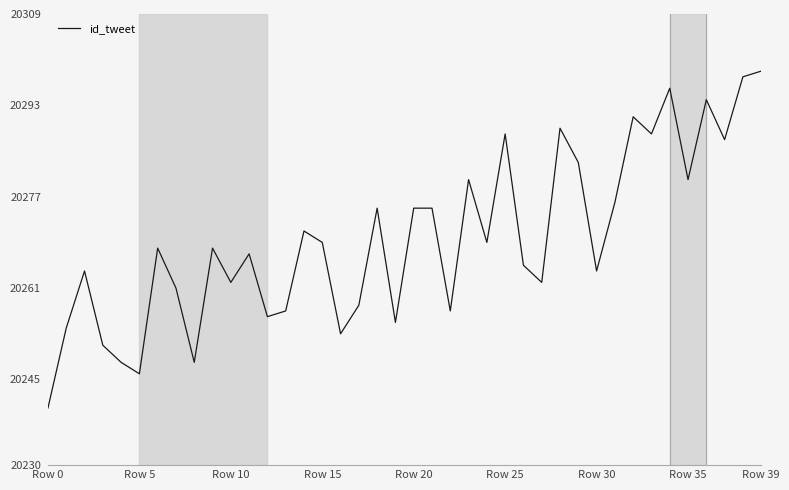

What is the minimum value shown in the chart?

20240